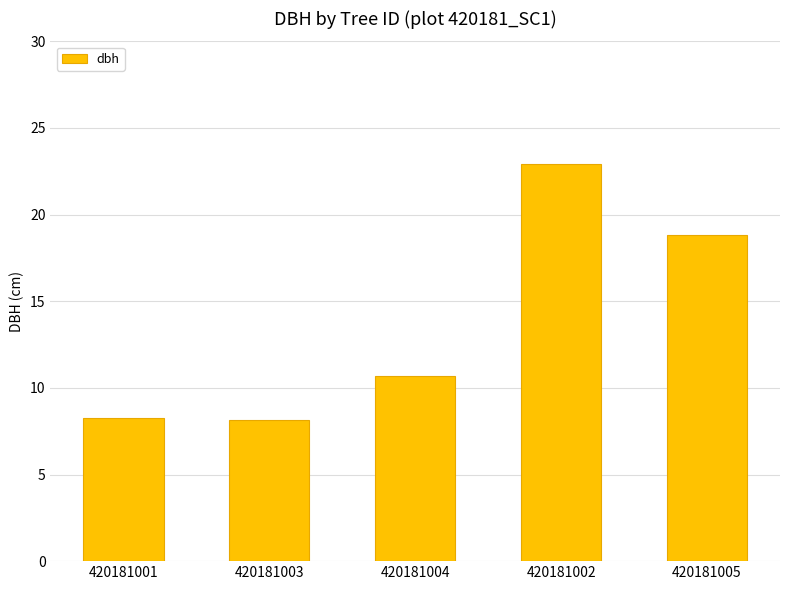

What is the label of the 5th bar from the right?

420181001